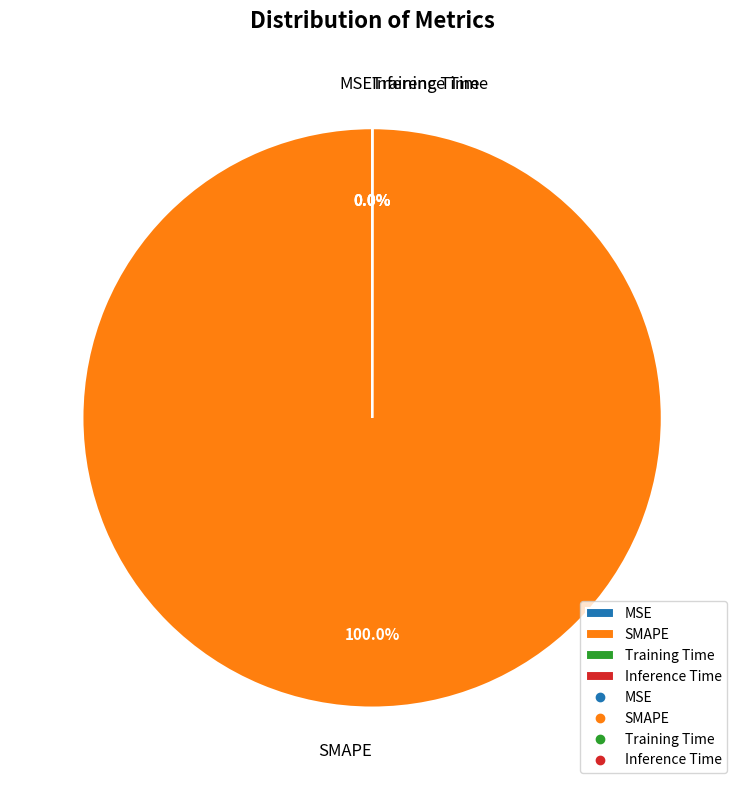

Is there a majority slice in this chart?

Yes